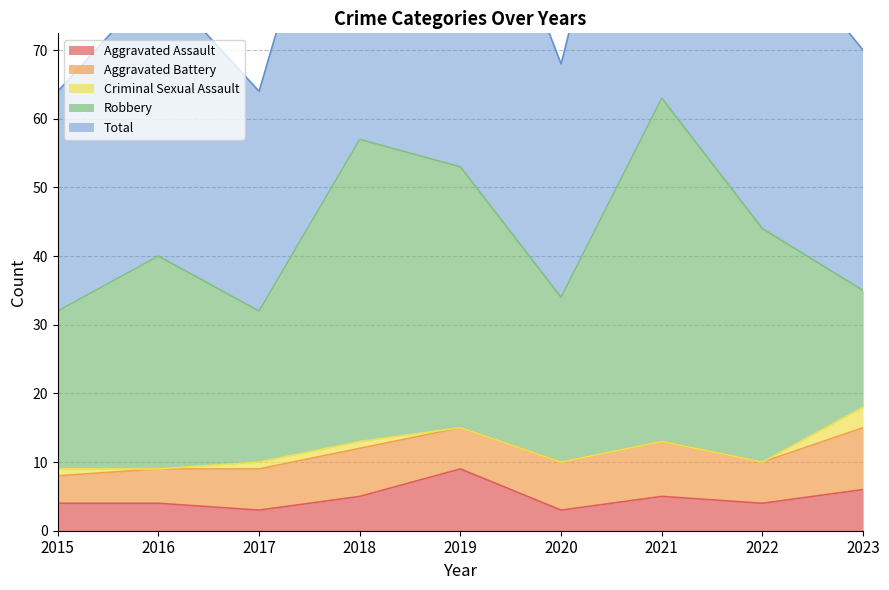

At which category does Criminal Sexual Assault reach its first local valley?

2016